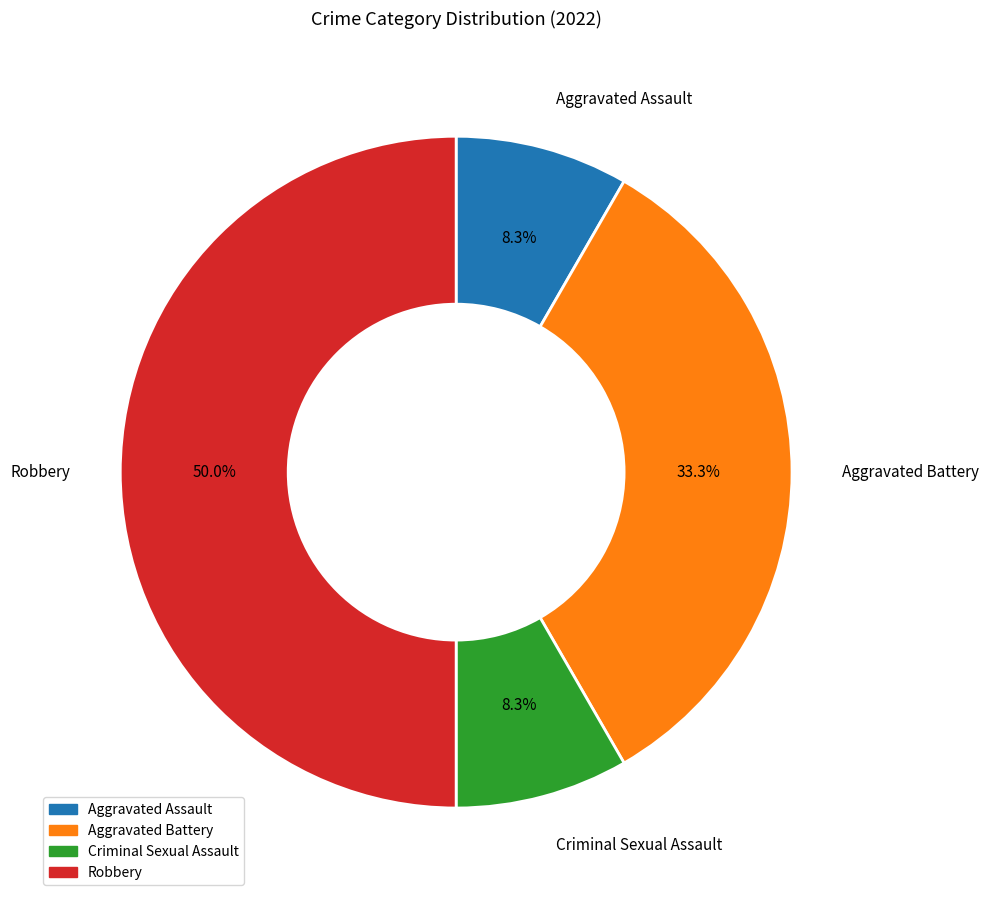

To the nearest percent, what is the difference between the Aggravated Assault and Aggravated Battery slice percentages?

25%